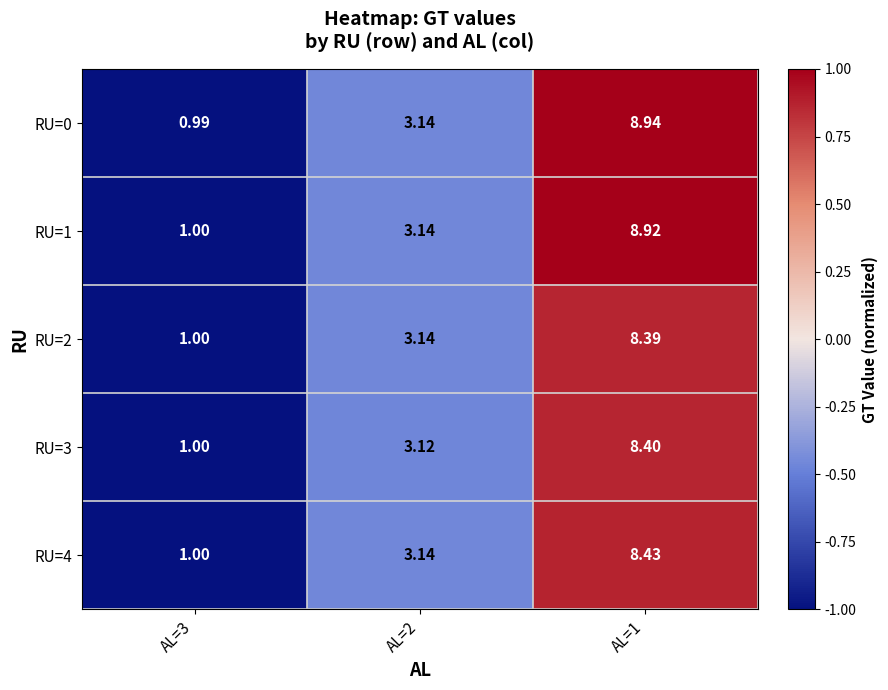

Rank the series by their maximum value, from highest to lowest.

RU=0, RU=1, RU=4, RU=3, RU=2